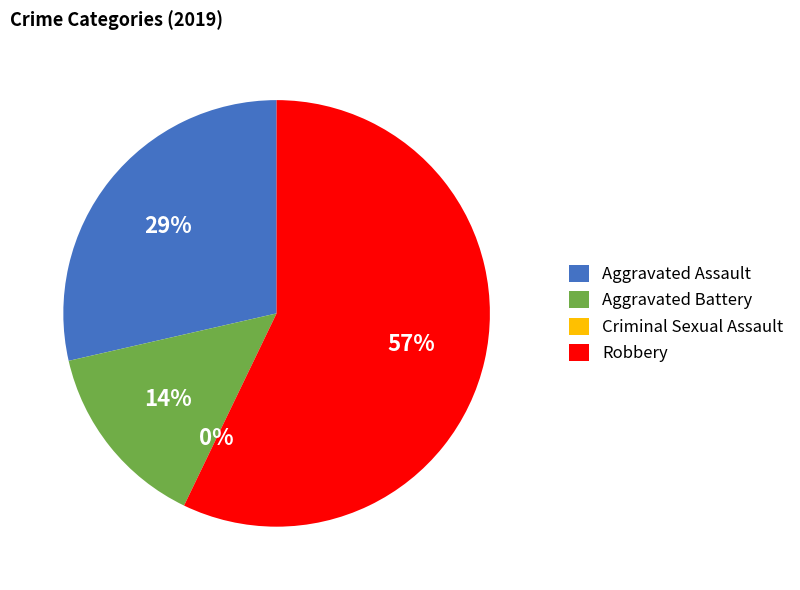

Which has a higher value, Criminal Sexual Assault or Robbery?

Robbery